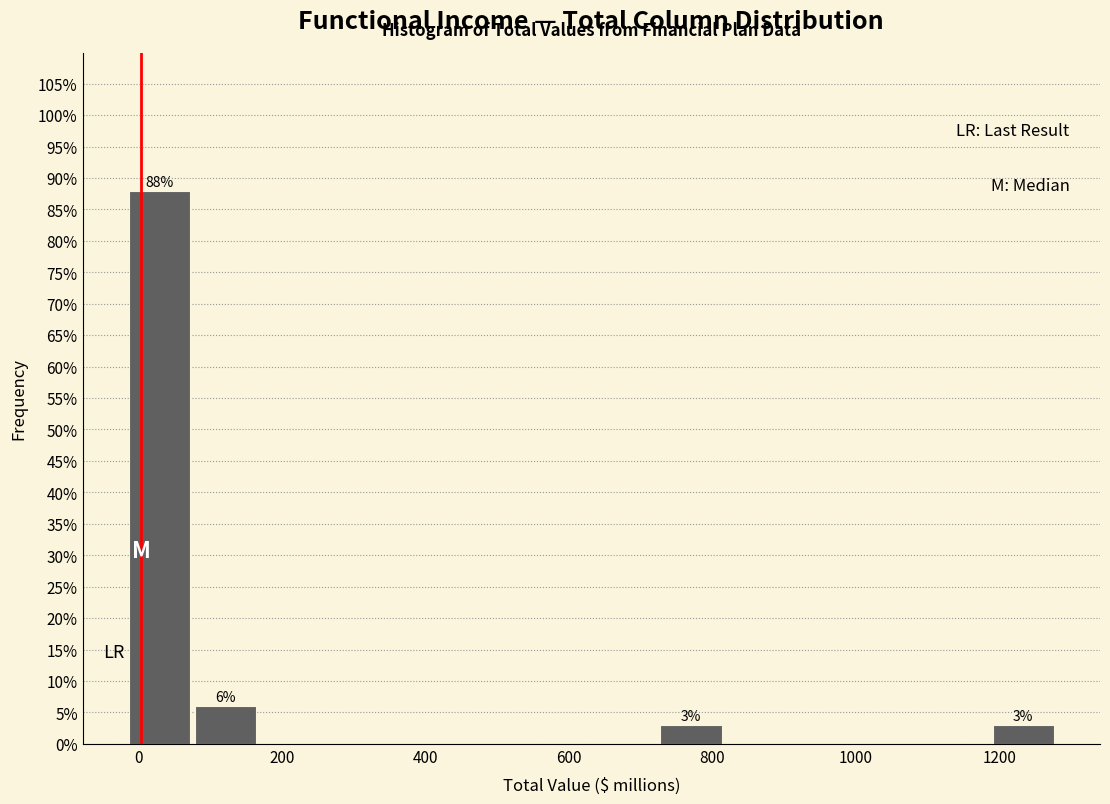

Over which range of the x-axis is the bar tallest?

-20 to 80